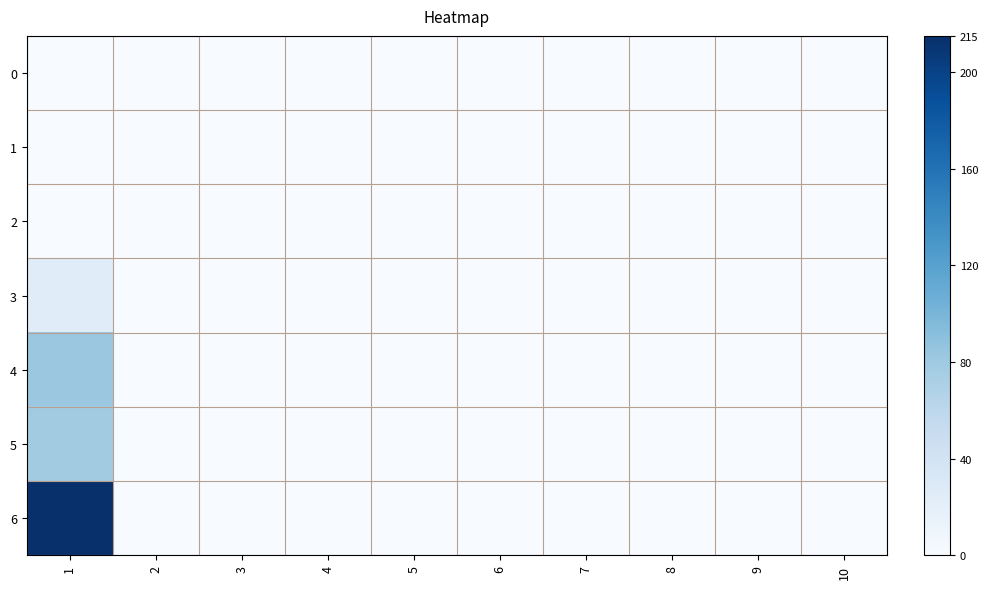

Rank the series by their maximum value, from highest to lowest.

6, 4, 5, 3, 0, 1, 2